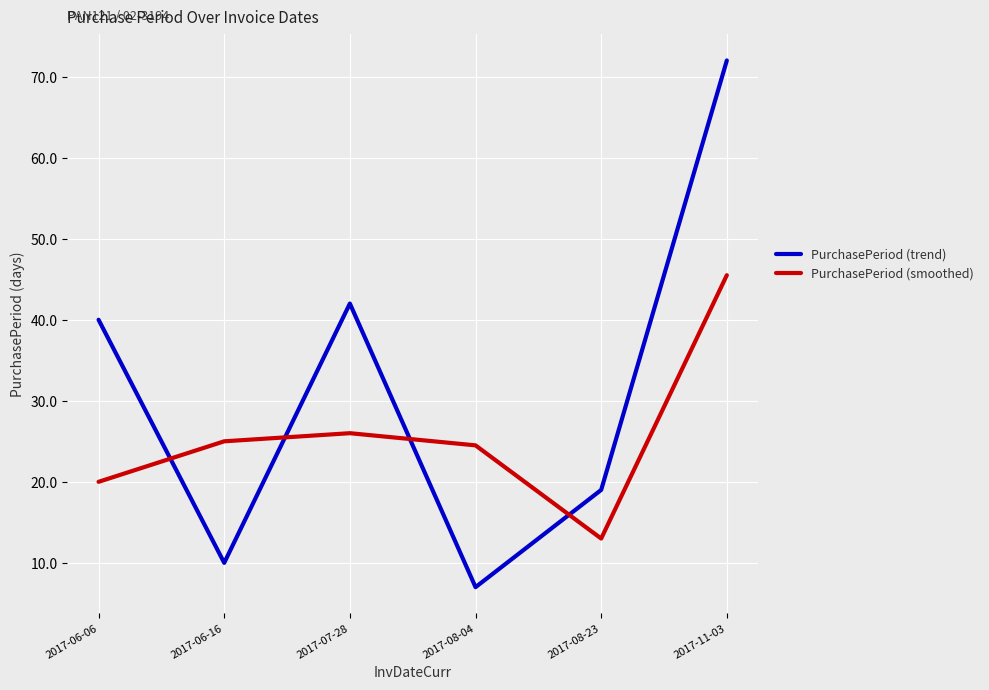

What is the approximate value of PurchasePeriod (trend) at 2017-06-06?

40.0